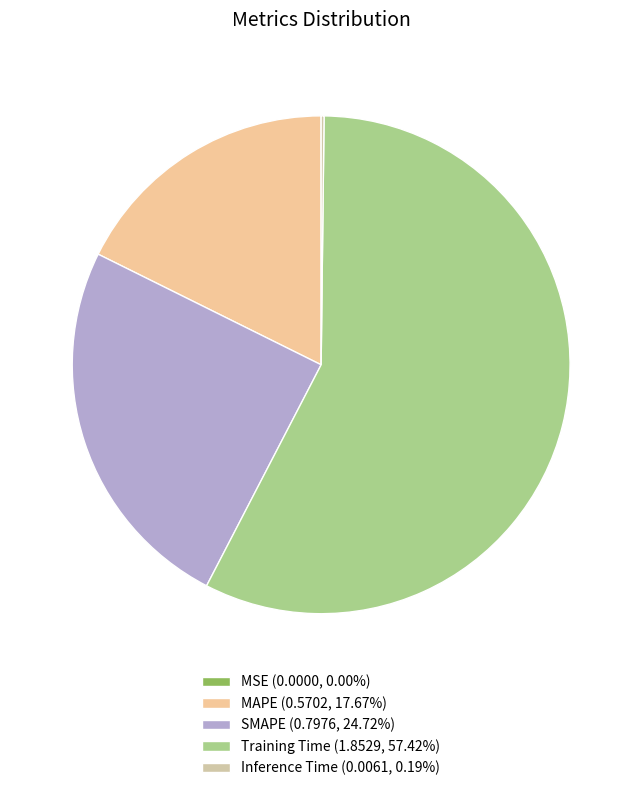

To the nearest percent, what is the average slice percentage?

20%